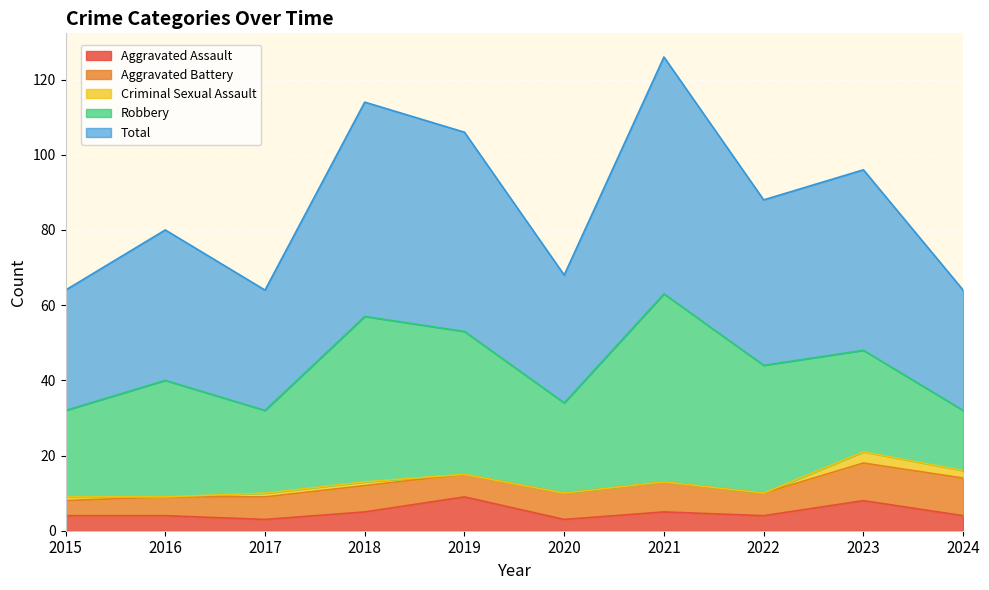

Reading left to right, list all the values displayed in this chart.

Aggravated Assault: 4	4	3	5	9	3	5	4	8	4
Aggravated Battery: 4	5	6	7	6	7	8	6	10	10
Criminal Sexual Assault: 1	0	1	1	0	0	0	0	3	2
Robbery: 23	31	22	44	38	24	50	34	27	16
Total: 32	40	32	57	53	34	63	44	48	32